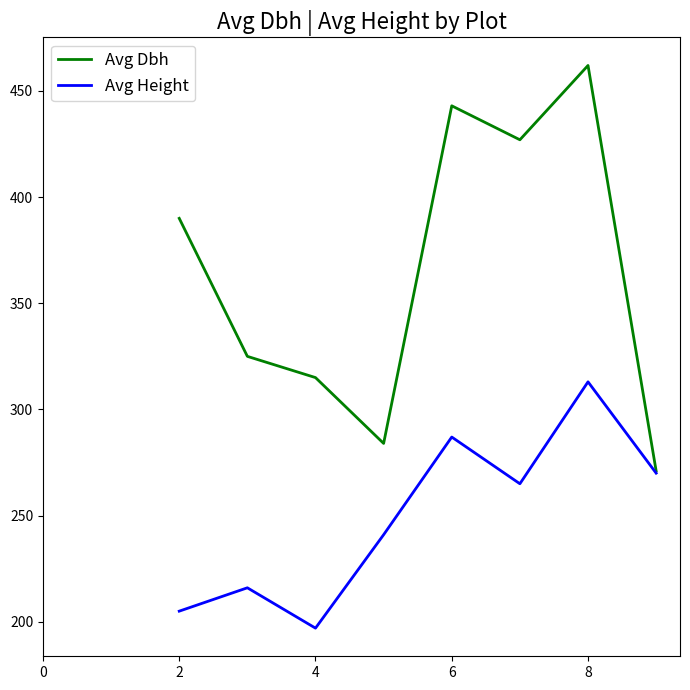

List the series in order of their overall mean, highest first.

Avg Dbh, Avg Height